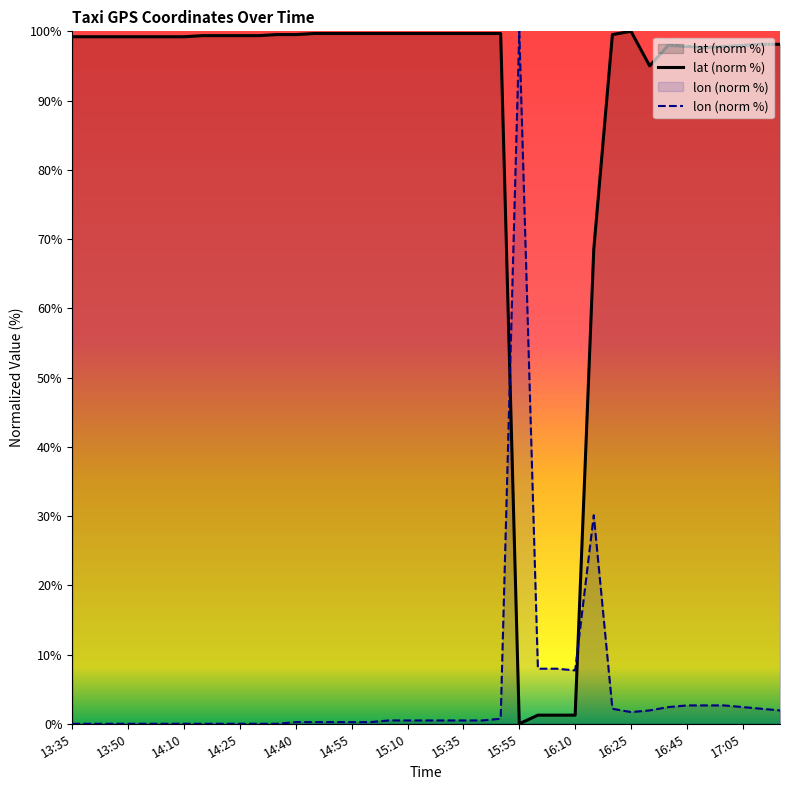

Rank the series by their average value, from lowest to highest.

lon (norm %), lat (norm %)